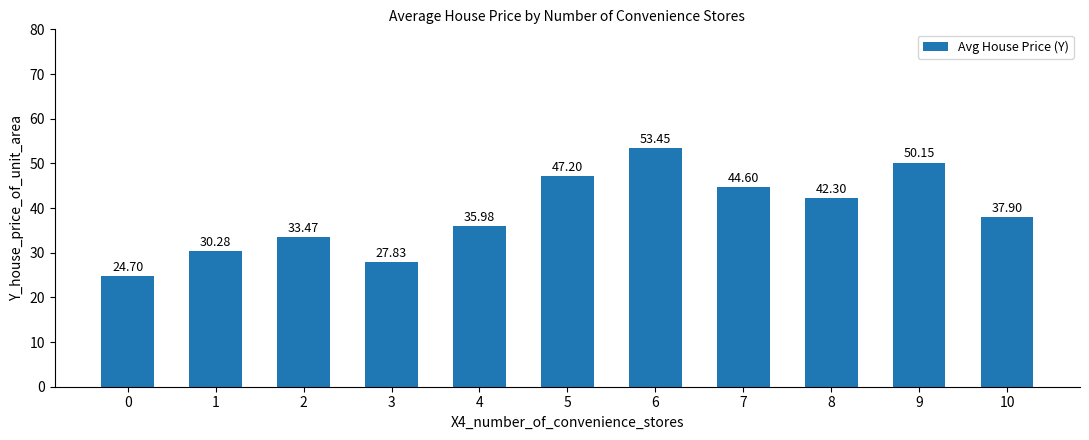

Between 9 and 4, which is larger?

9